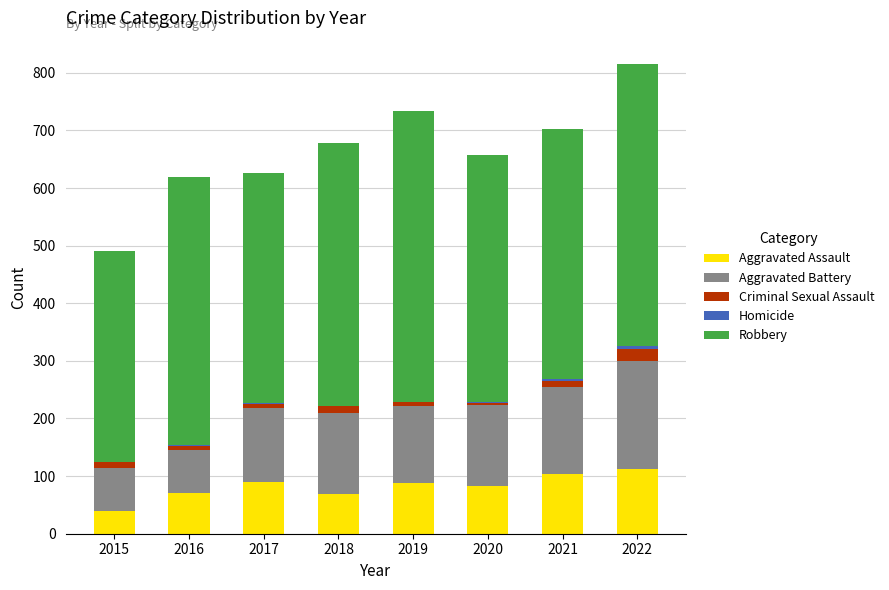

Does the chart contain stacked bars?

Yes